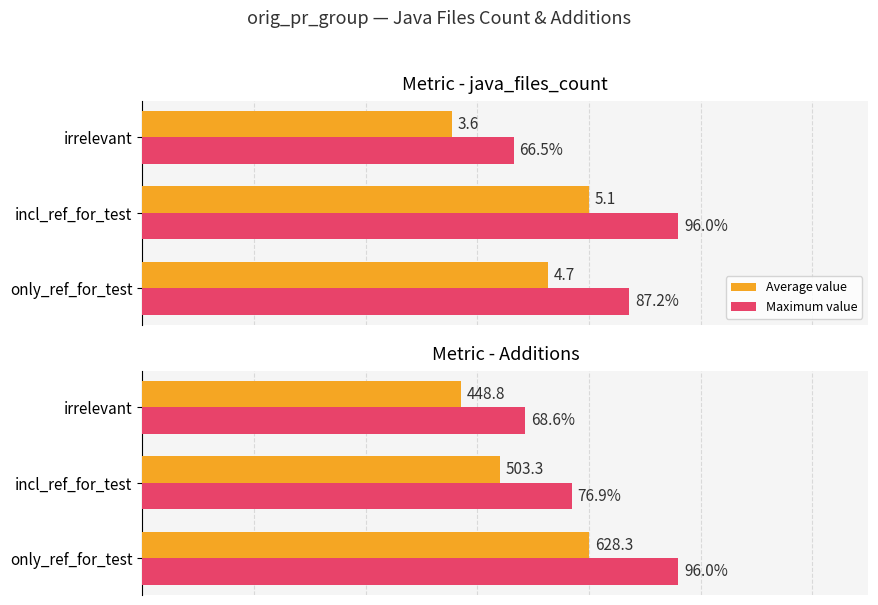

True or false: Maximum value has a value of 96.0 at 0.

True